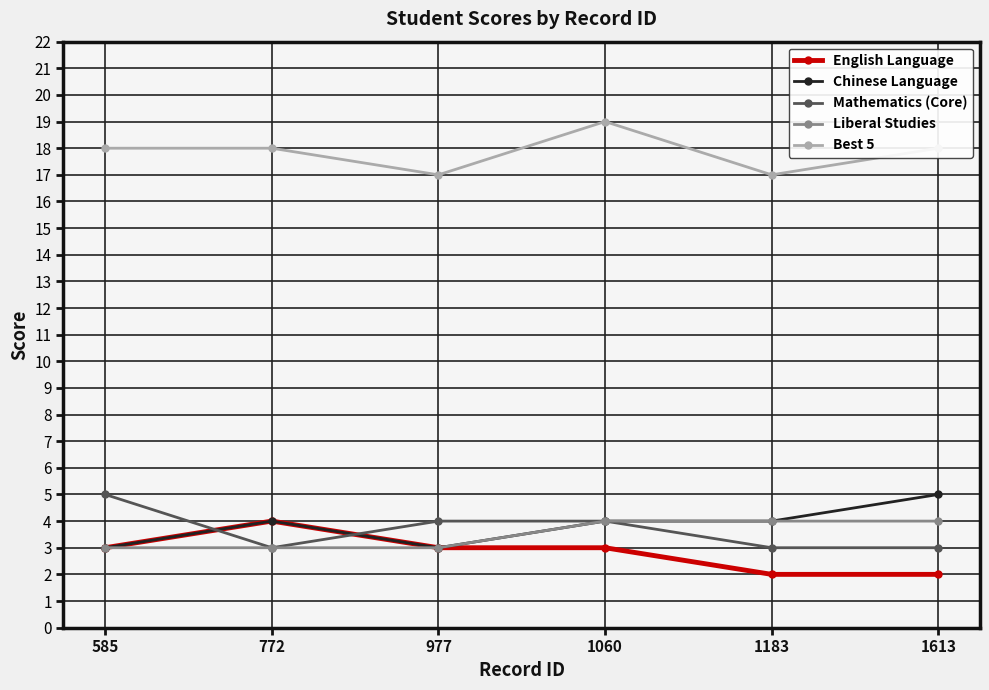

What is the difference between the maximum and second lowest values in the Liberal Studies series?

1